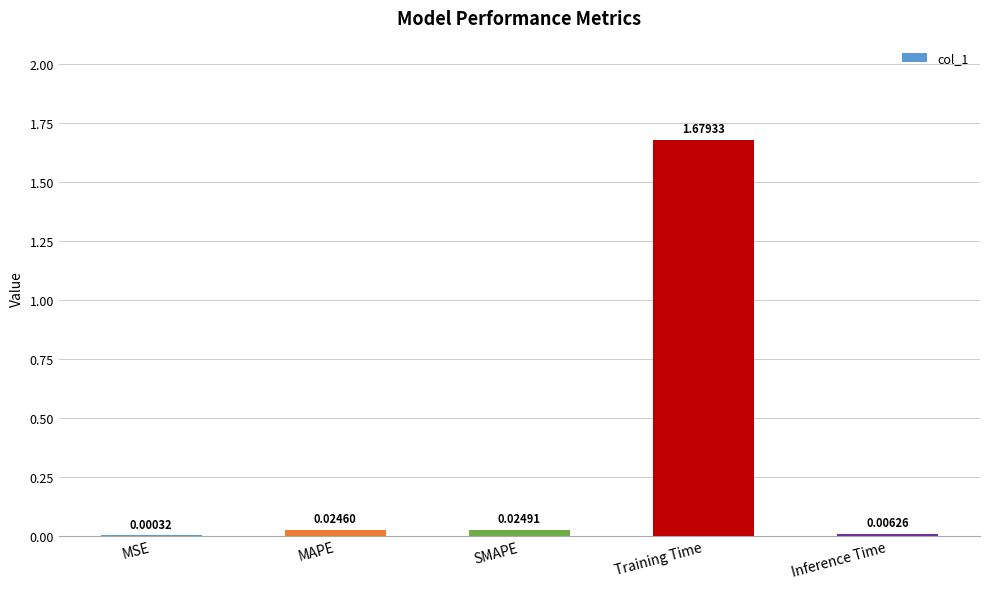

Which has a higher value, SMAPE or MAPE?

SMAPE